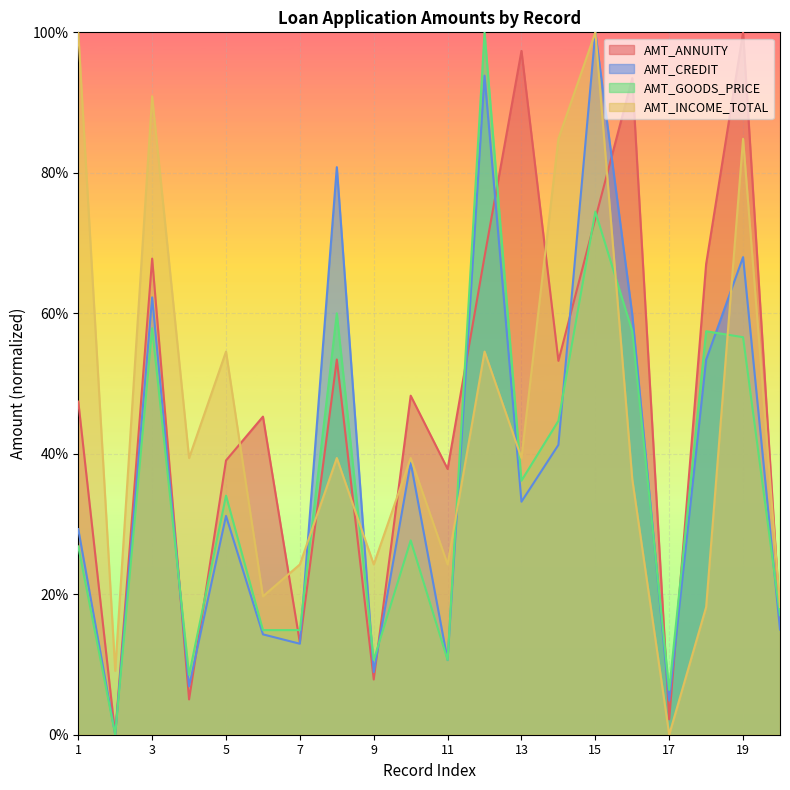

At which category is the sum across all series the highest?

15